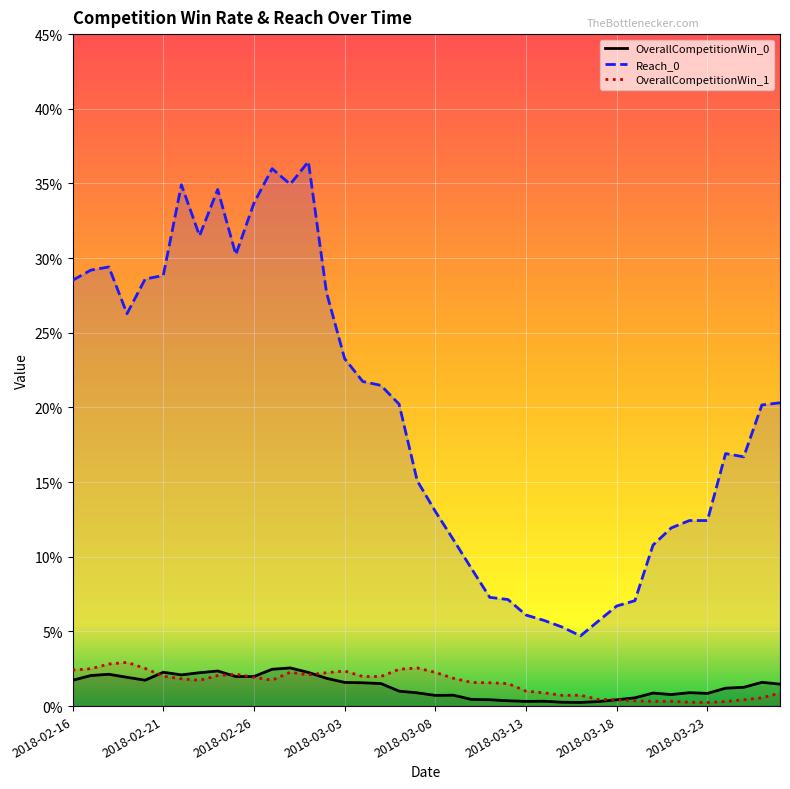

At how many categories does at least one series exceed 0?

40